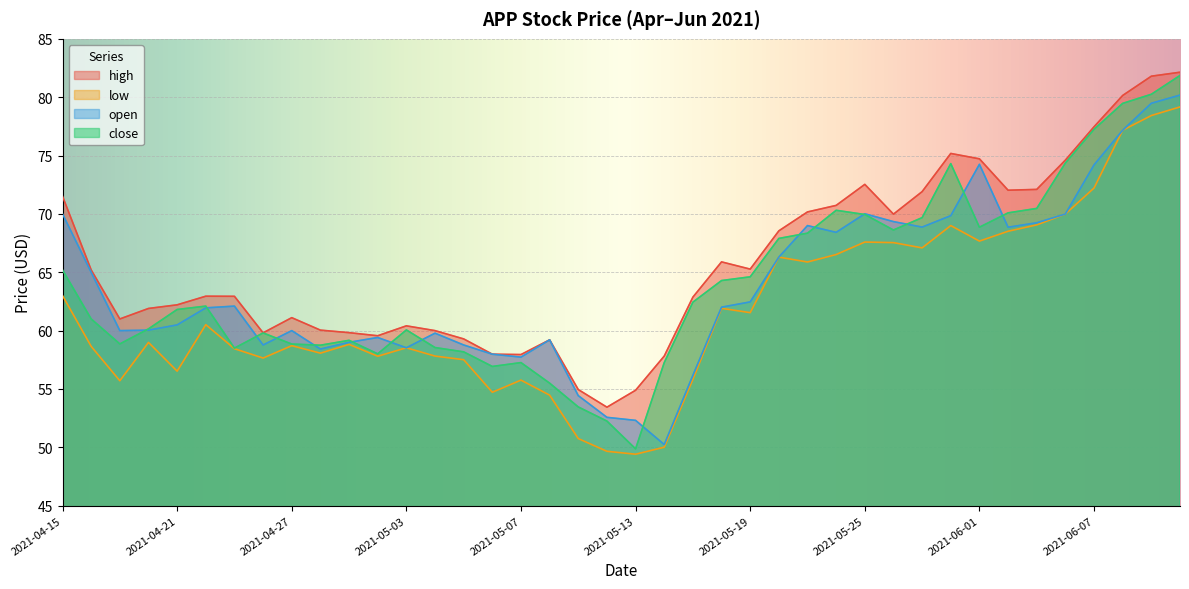

What is the difference between the maximum and minimum values in the low series?

29.8